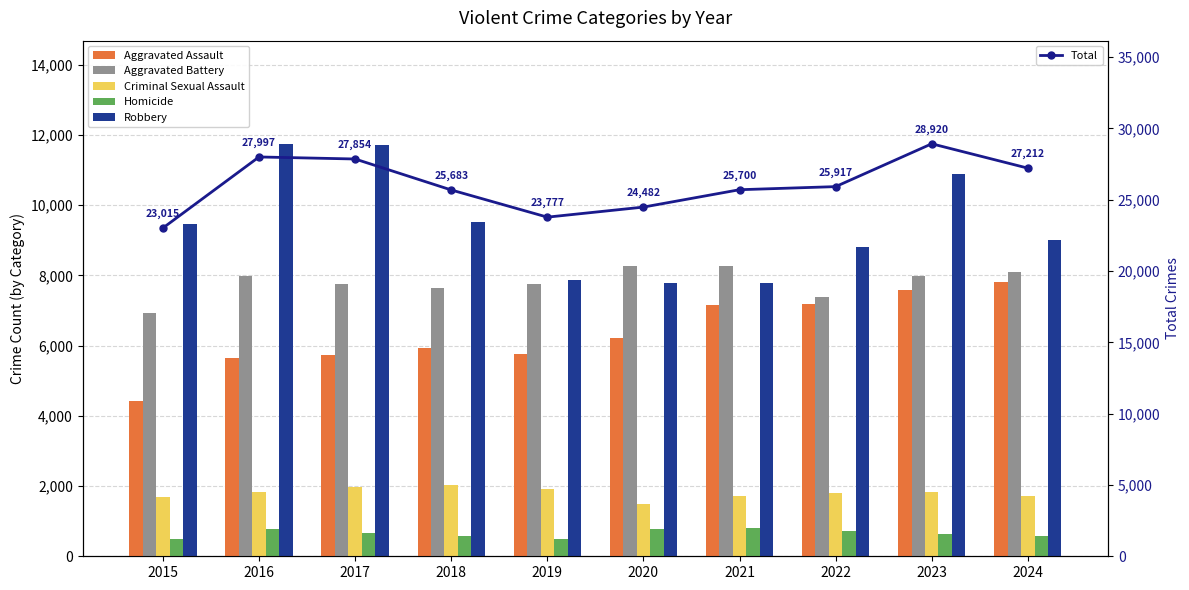

Does the chart contain stacked bars?

No